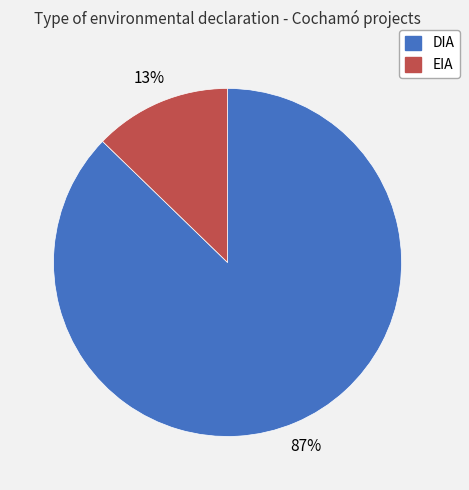

What percentage is the DIA slice, to the nearest percent?

87%